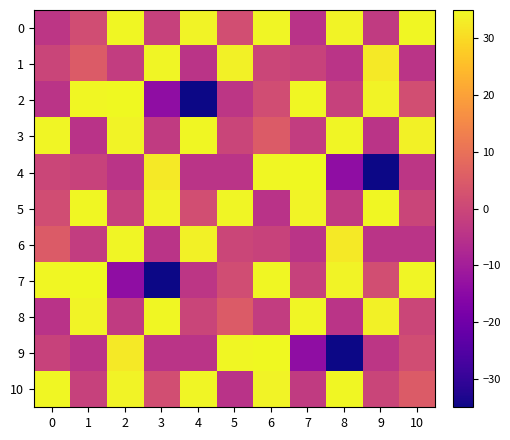

List the series in order of their peak value, highest first.

2, 4, 7, 9, 0, 3, 5, 8, 10, 1, 6